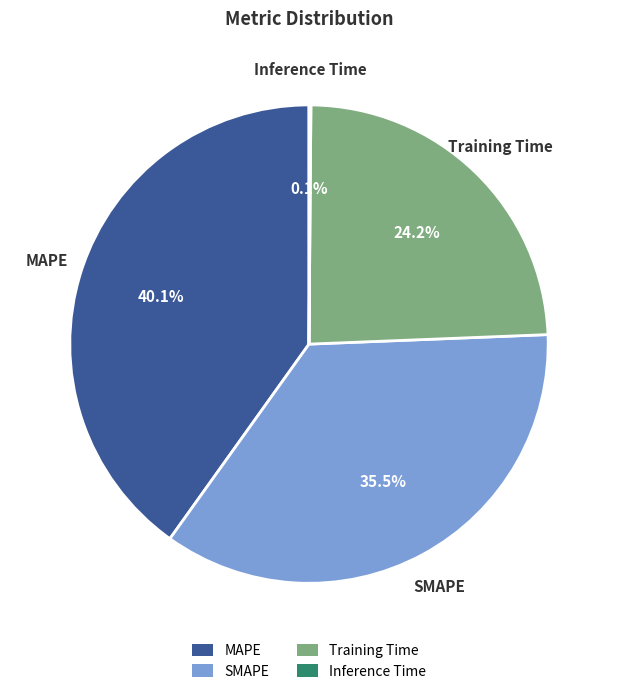

To the nearest percent, what is the average slice percentage?

25%